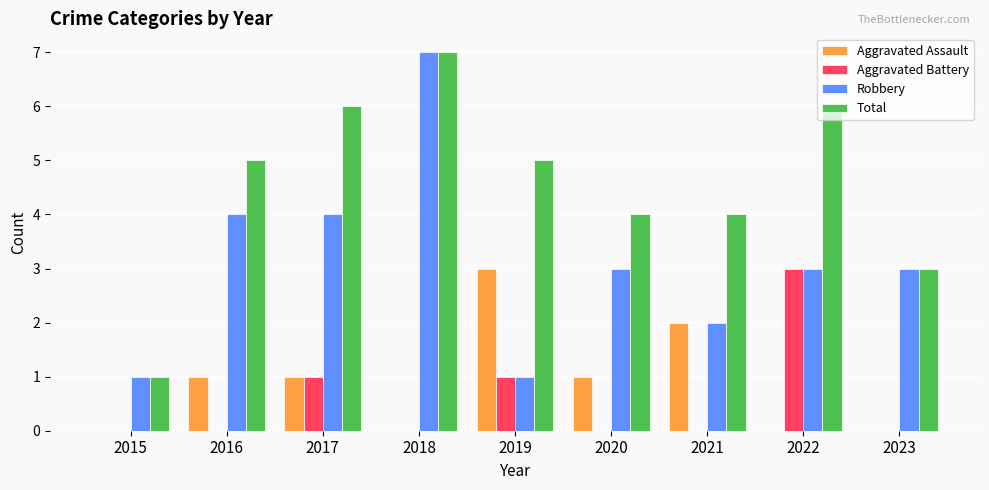

How many groups of bars are there?

9